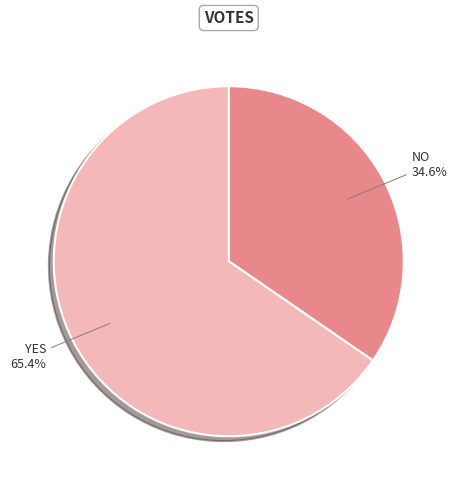

Does any single category account for the majority?

Yes